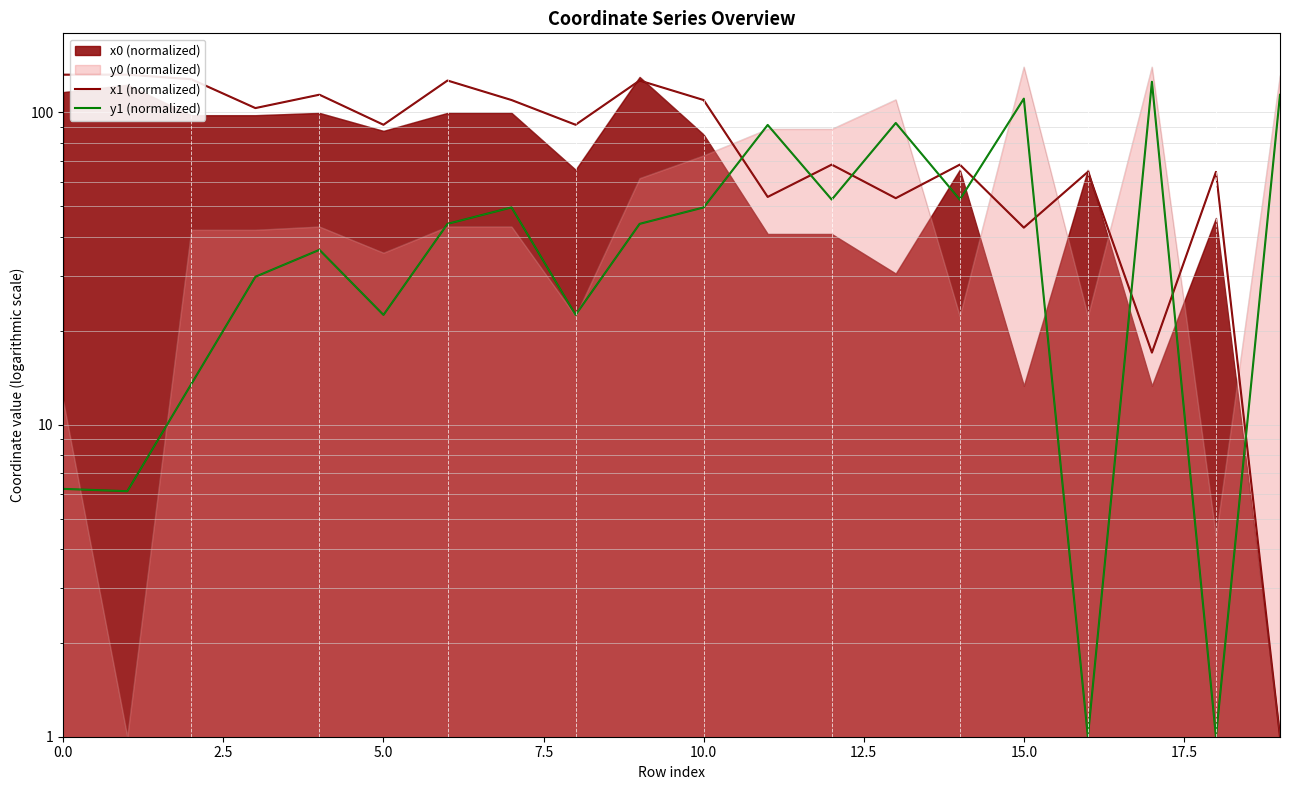

How many interior local valleys does the y1 (normalized) series have?

7